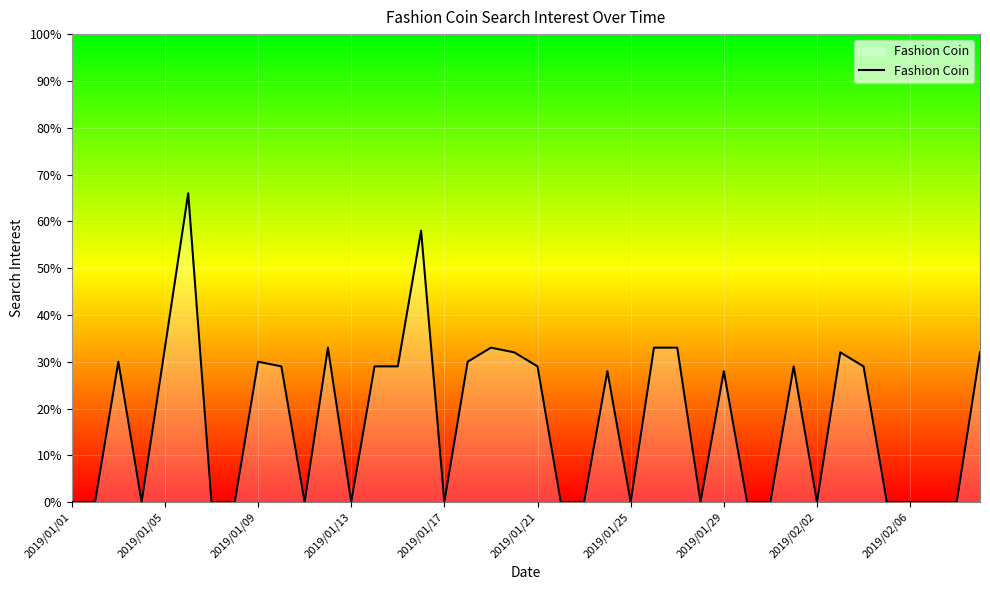

What is the difference between the maximum and minimum values?

66